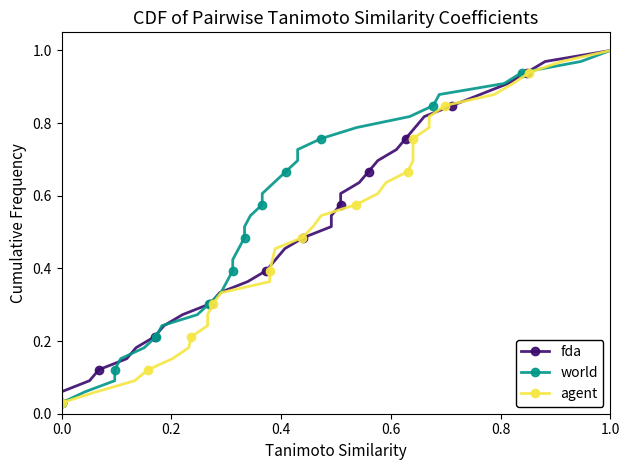

Is the value of agent at 16 greater than the value of world at 12?

Yes